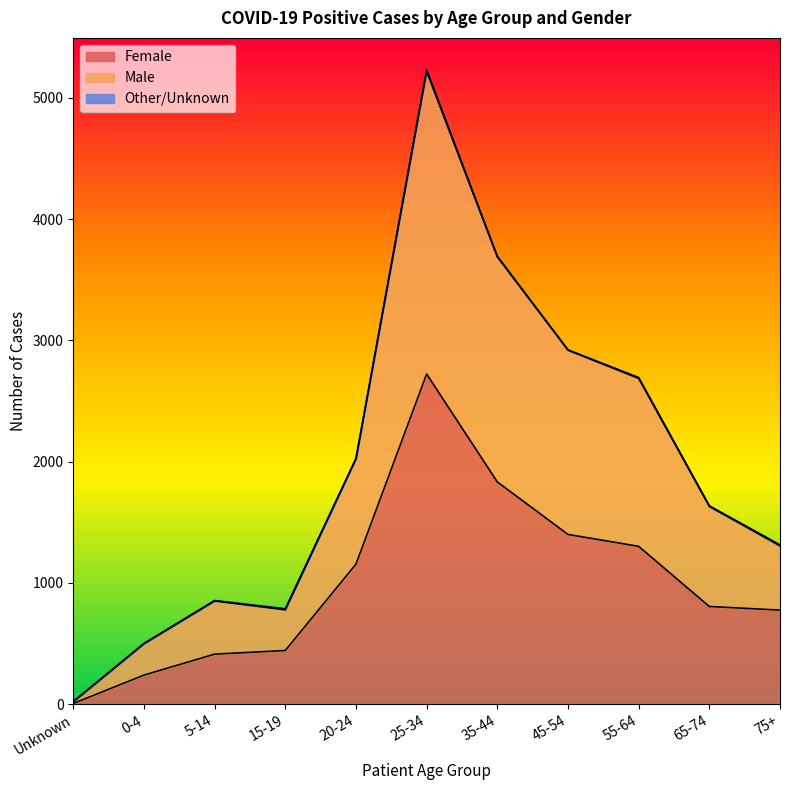

Which category has the lowest value in the Female series?

Unknown